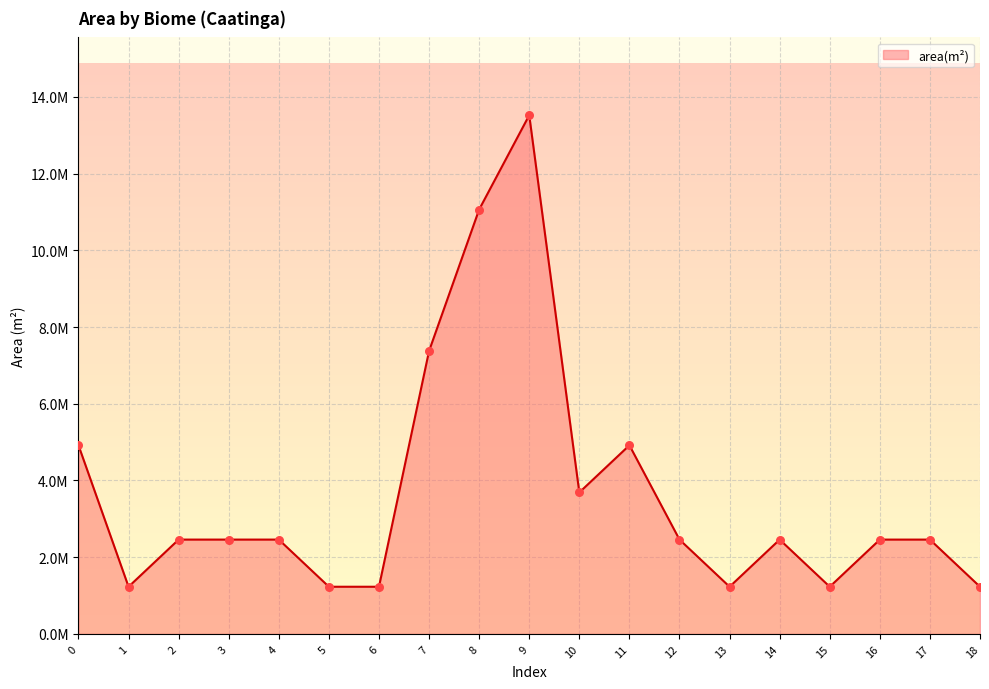

What is the change in value from 11 to 12?

-2458574.4